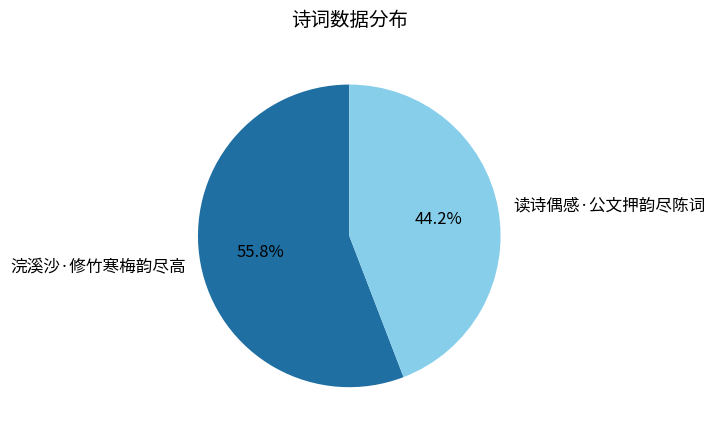

Is it true that 浣溪沙·修竹寒梅韵尽高 is 56% of the pie?

True